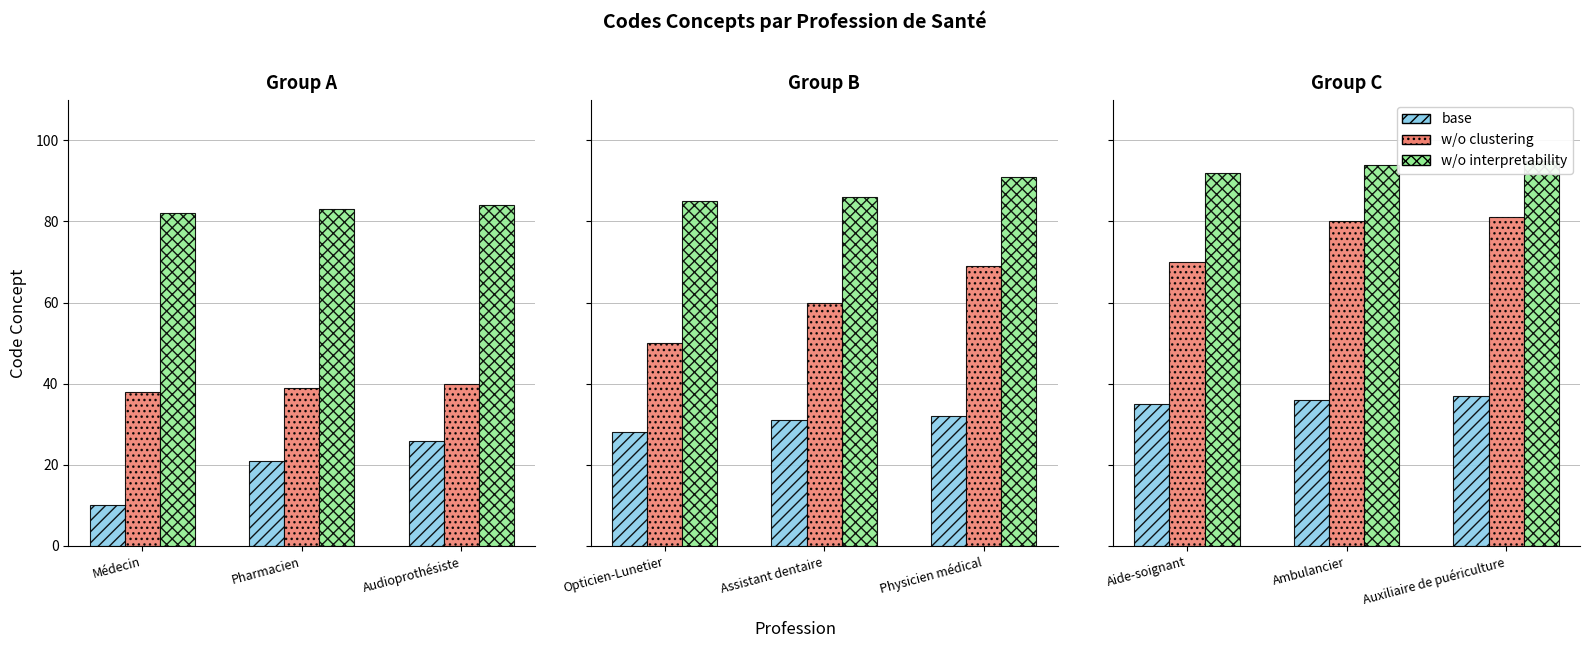

What are all the series names shown in the legend?

base, w/o clustering, w/o interpretability